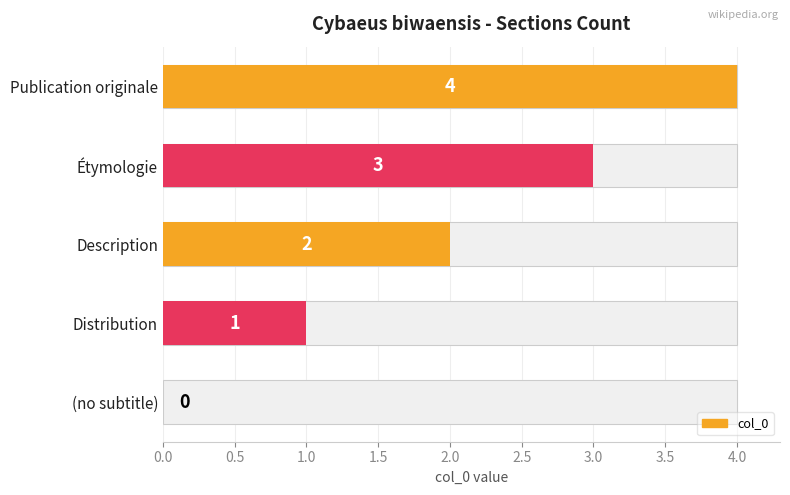

What is the greatest value displayed?

4